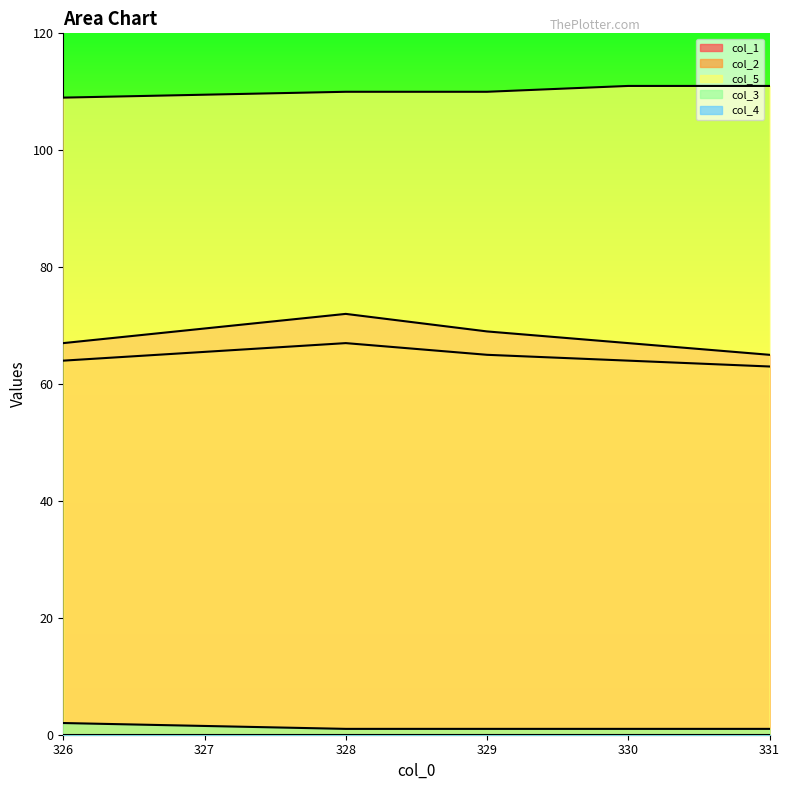

Is the value of col_5 at 329 greater than the value of col_2 at 326?

Yes